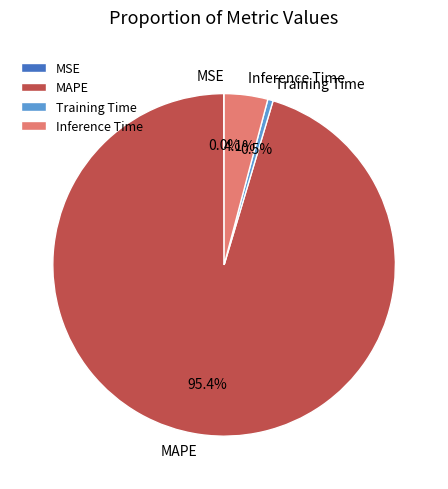

What percentage is NOT represented by Inference Time?

95.9%